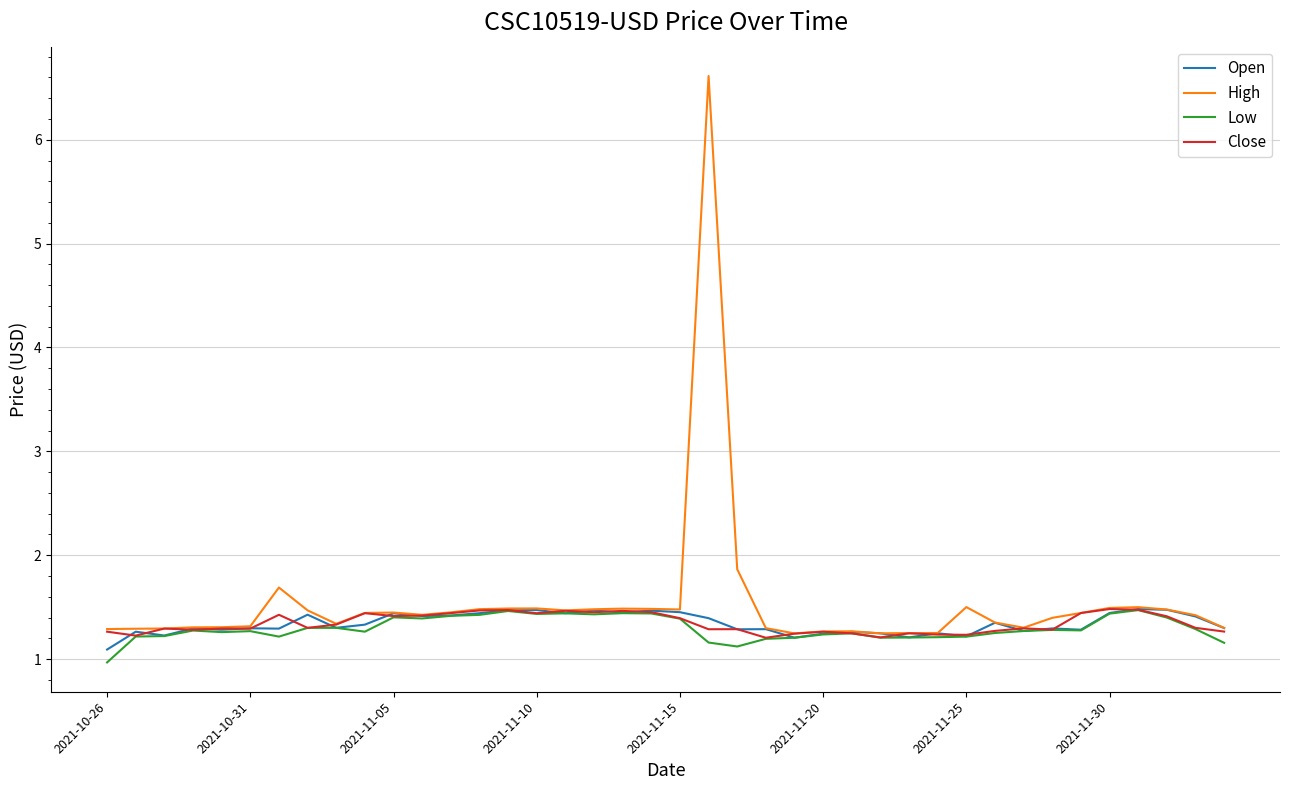

What is the greatest value displayed?

6.6